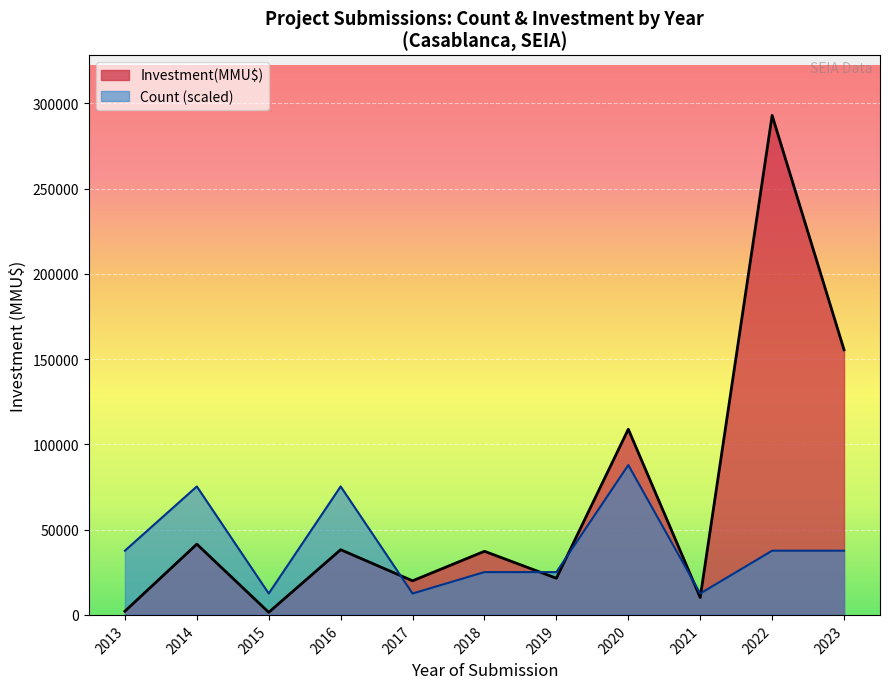

Between 2020-05 and 2019-04, which series saw the biggest shift?

Investment(MMU$)